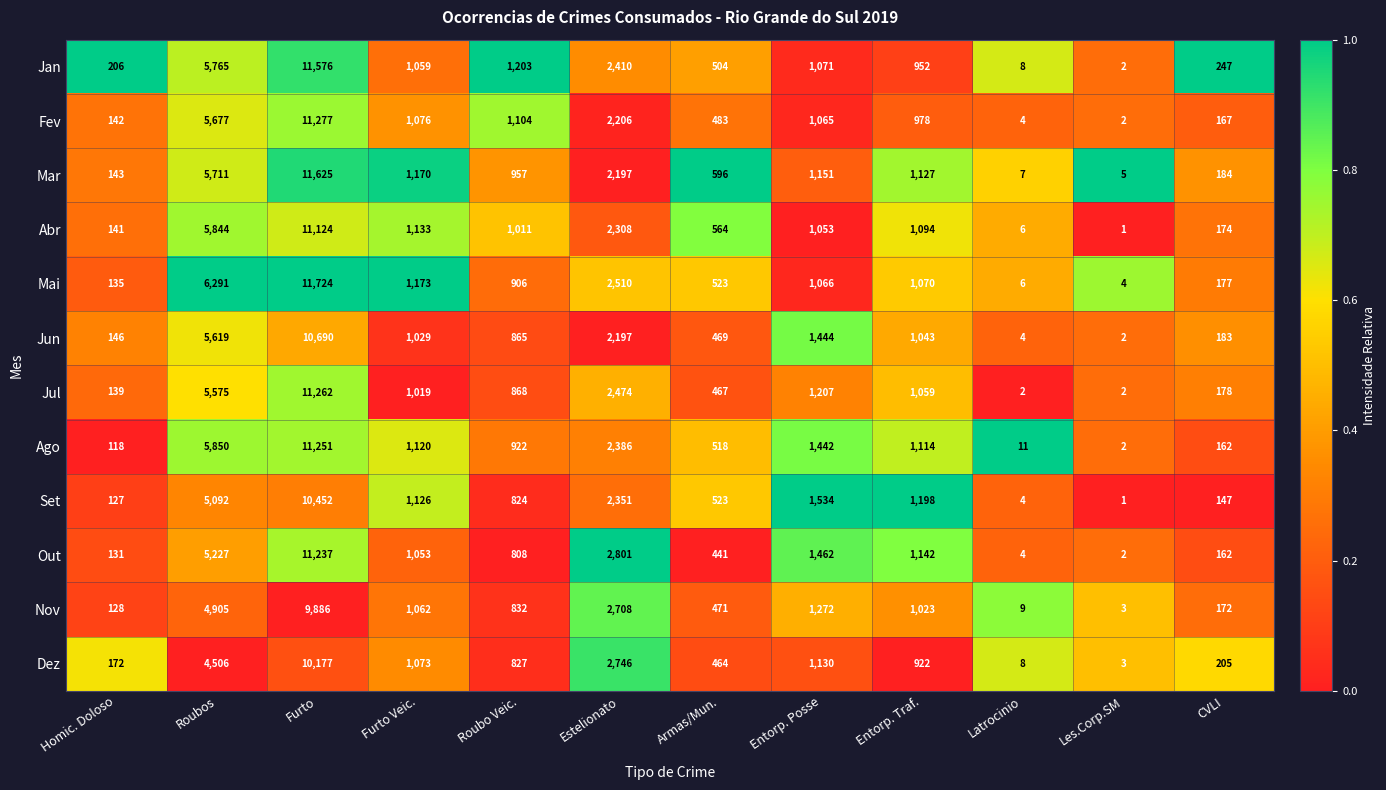

What is the difference between the Jan values at Latrocinio and Estelionato?

2402